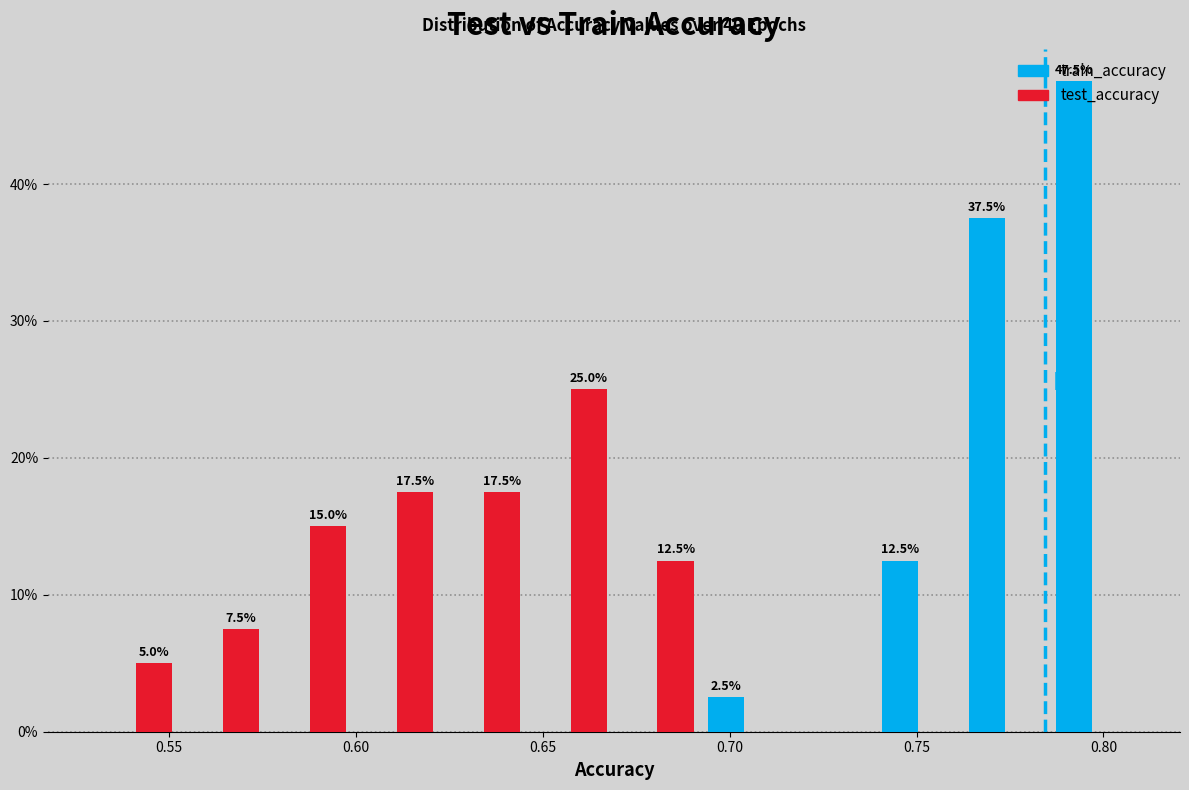

In the train_accuracy series, which range on the x-axis has the tallest bar?

0.785 to 0.810